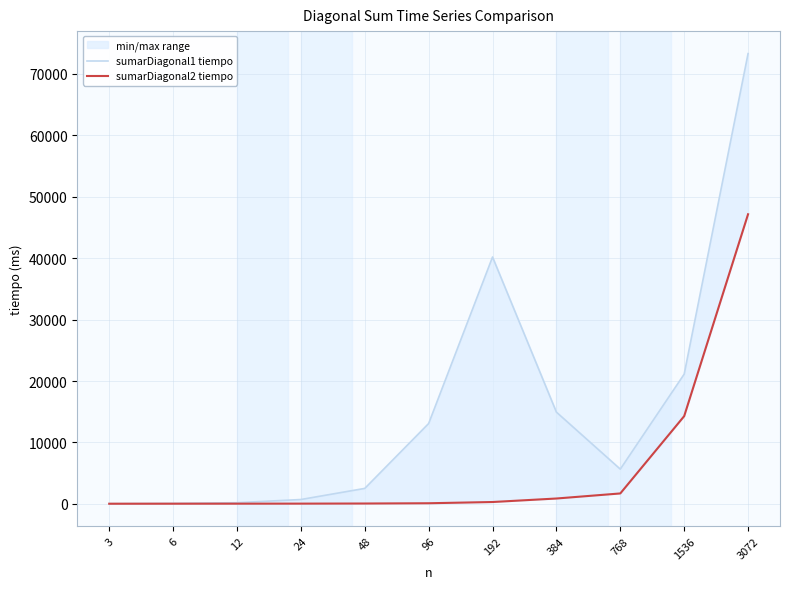

Which category has the highest value in the sumarDiagonal1 tiempo series?

3072